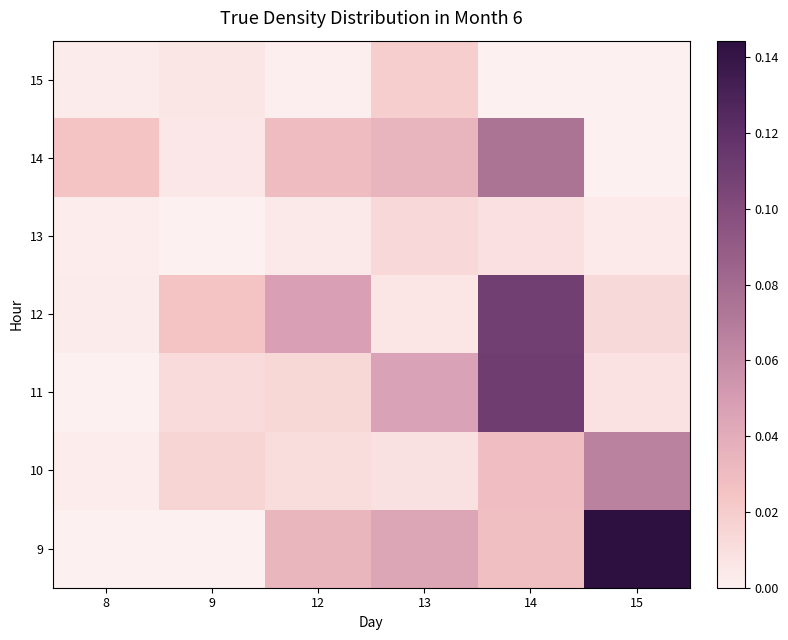

At how many categories does at least one series exceed 0?

6